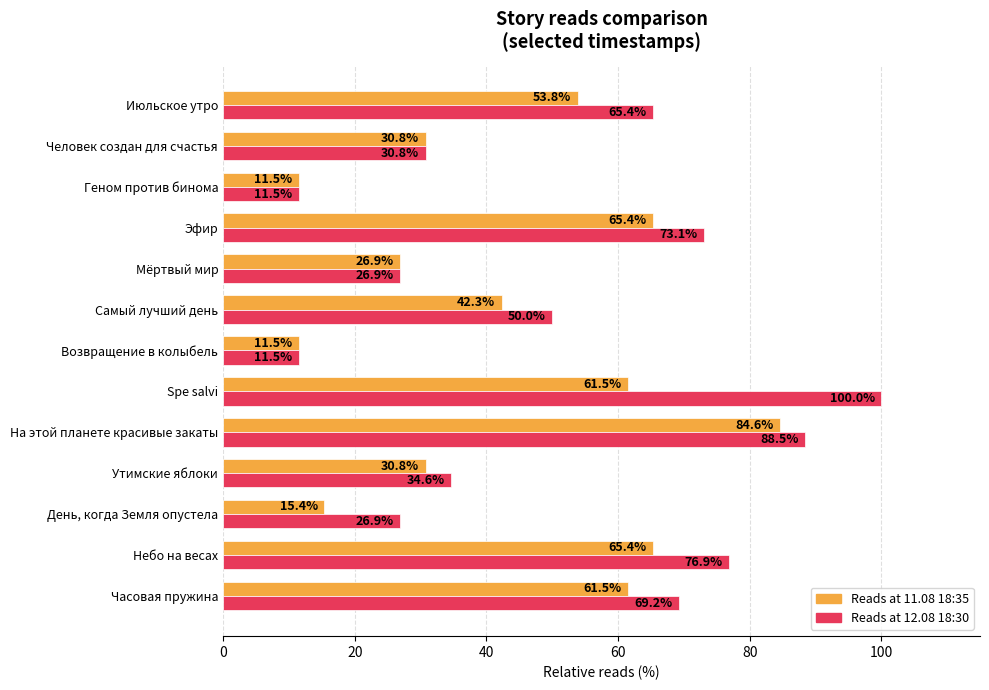

What is the minimum value shown in the chart?

11.5